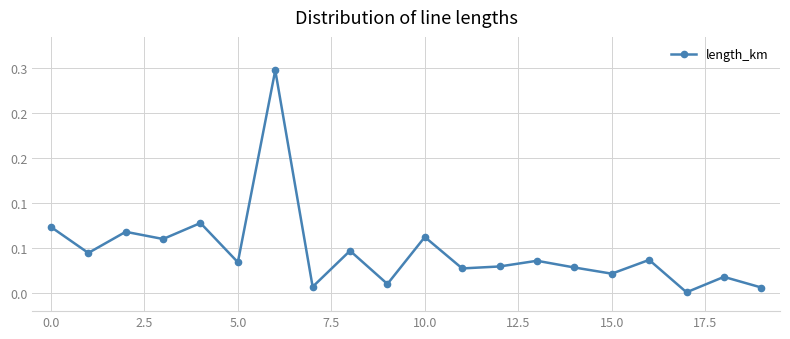

How many points are higher than both their immediate neighbors (excluding endpoints)?

8